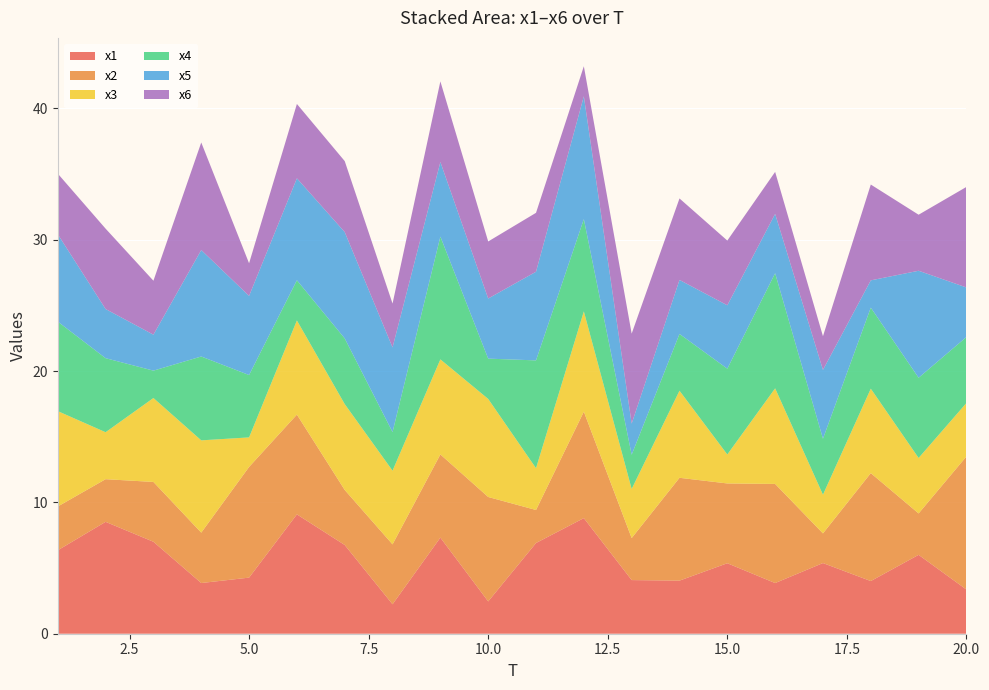

Reading left to right, what are all the values shown in this chart?

x1: 6.4	8.5	7.0	3.9	4.3	9.1	6.8	2.2	7.3	2.5	6.9	8.8	4.1	4.0	5.4	3.9	5.4	4.0	6.0	3.4
x2: 3.3	3.2	4.6	3.8	8.4	7.6	4.2	4.6	6.3	8.0	2.5	8.1	3.2	7.8	6.1	7.5	2.3	8.2	3.2	10.1
x3: 7.3	3.6	6.4	7.0	2.3	7.2	6.5	5.6	7.2	7.5	3.2	7.6	3.7	6.6	2.2	7.3	2.9	6.4	4.2	4.1
x4: 6.8	5.6	2.1	6.4	4.7	3.1	5.0	2.9	9.3	3.1	8.2	7.0	2.6	4.3	6.5	8.8	4.3	6.2	6.1	5.0
x5: 6.7	3.7	2.7	8.1	6.0	7.8	8.1	6.4	5.7	4.6	6.8	9.4	2.4	4.1	4.8	4.5	5.2	2.1	8.1	3.8
x6: 4.6	6.1	4.1	8.2	2.5	5.7	5.4	3.3	6.1	4.3	4.5	2.3	6.8	6.2	4.9	3.2	2.6	7.3	4.3	7.7